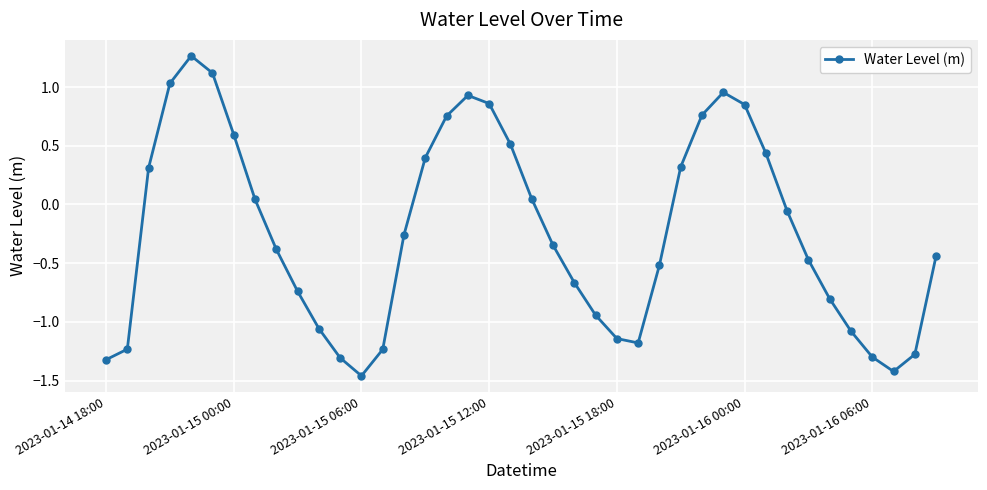

What is the difference between the maximum and minimum values?

2.7